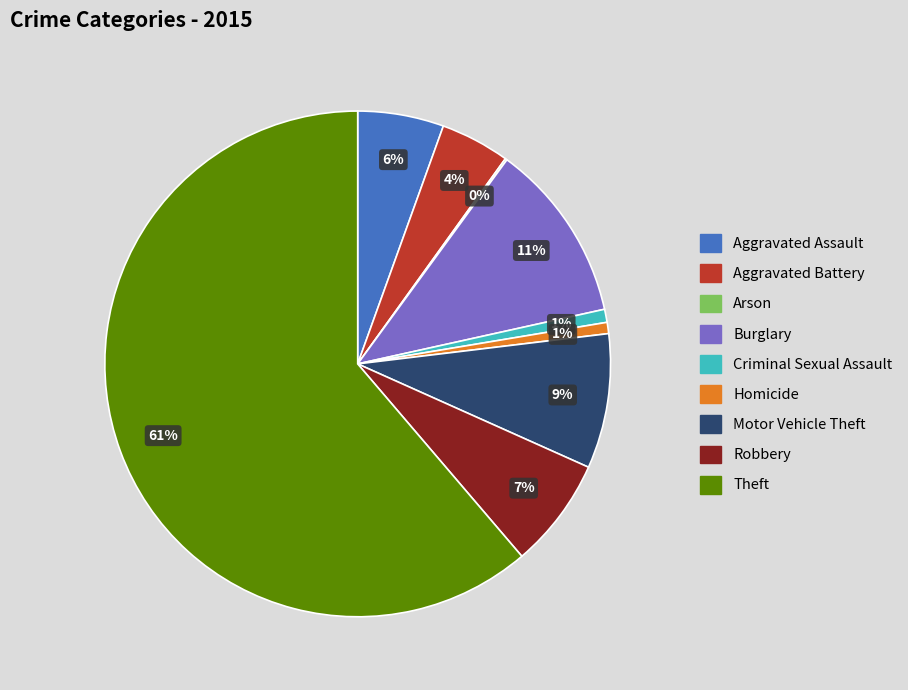

The Homicide slice represents 1% of the pie. True or false?

True